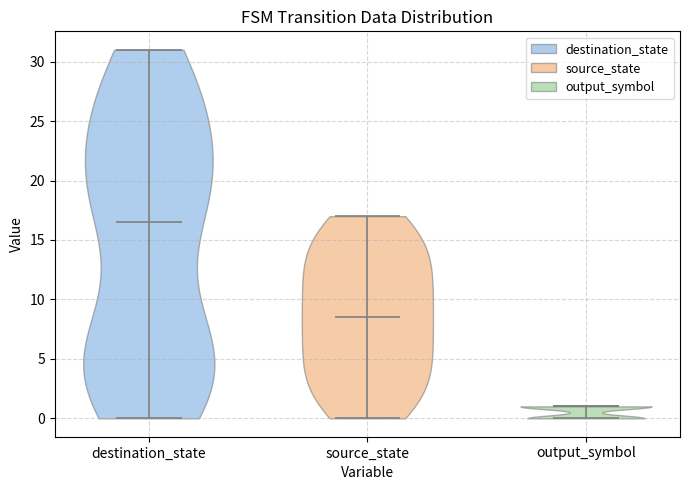

Which violin has the highest median line?

destination_state